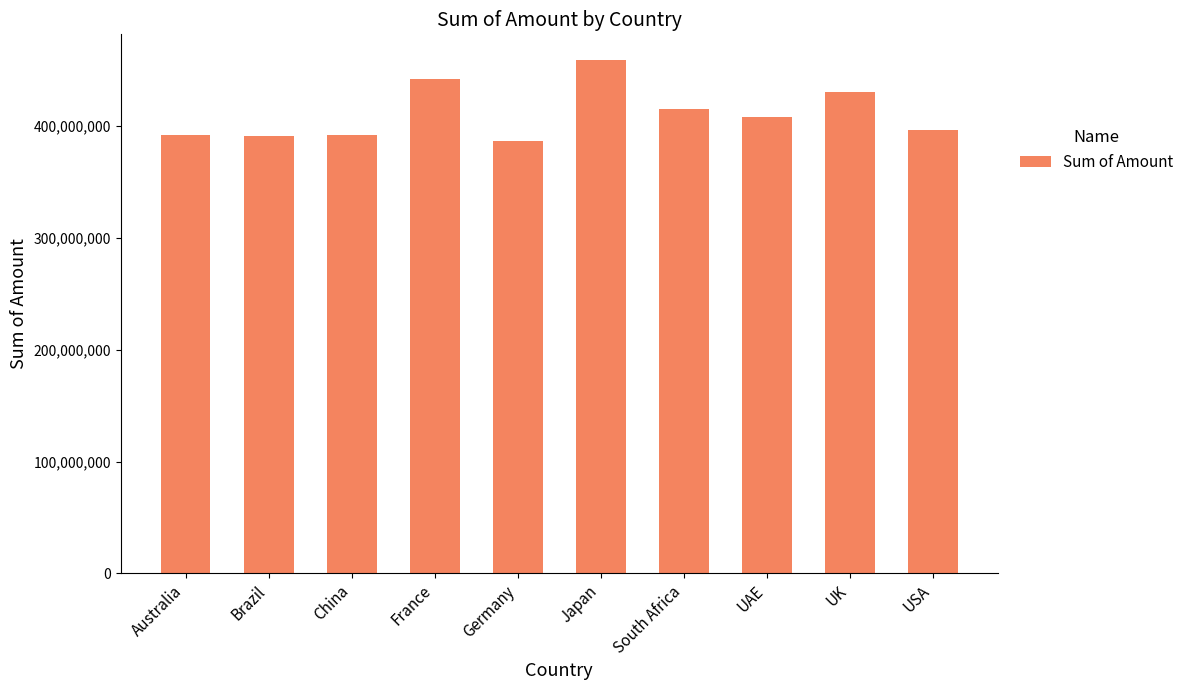

At which label does the data first exceed 408279819?

France